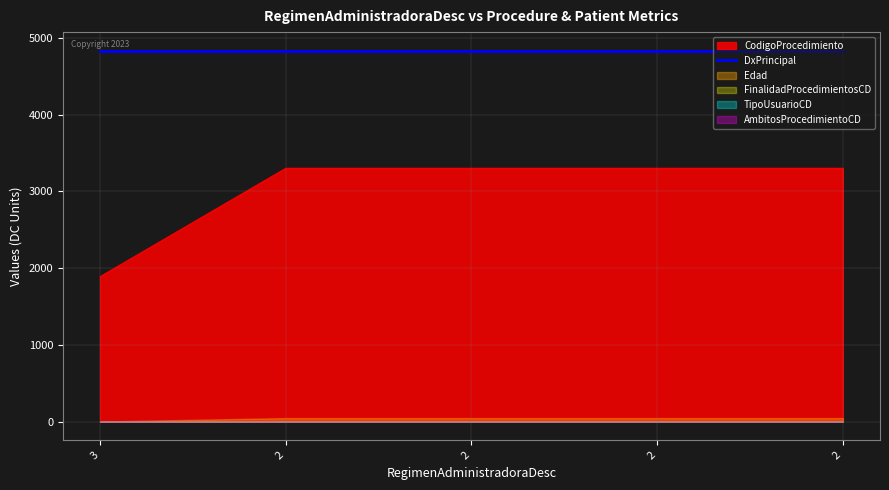

Rank the series by their maximum value, from lowest to highest.

AmbitosProcedimientoCD, FinalidadProcedimientosCD, TipoUsuarioCD, Edad, CodigoProcedimiento, DxPrincipal